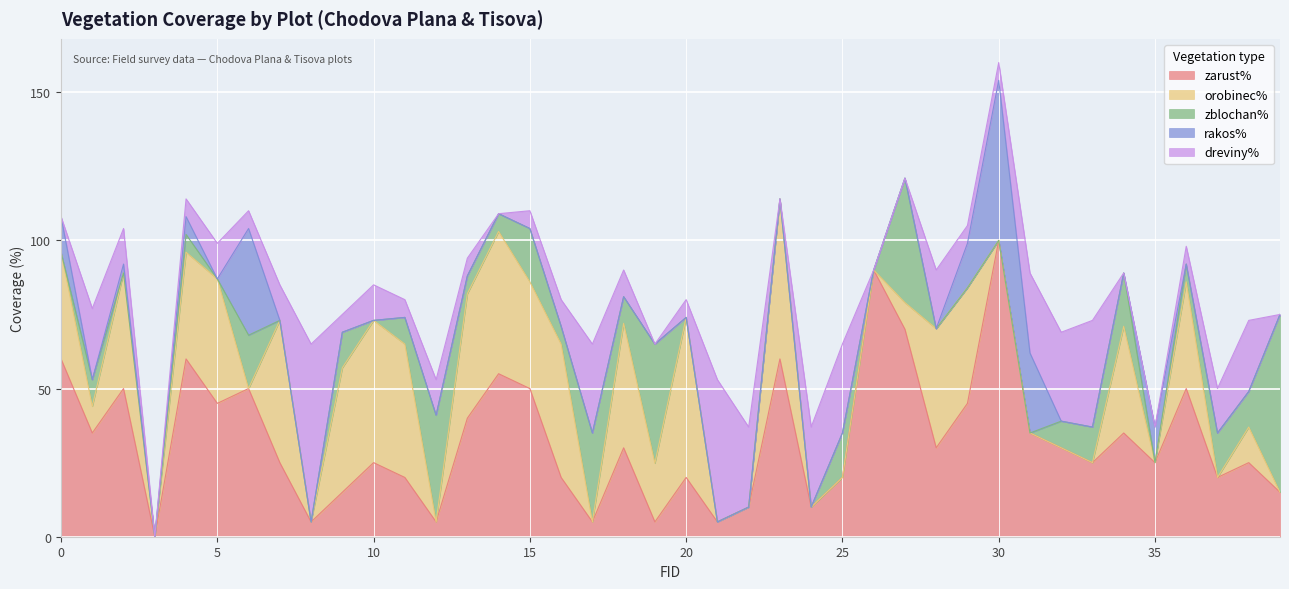

Reading right to left, transcribe all the data shown in this chart.

zarust%: 39=15.0	38=25.0	37=20.0	36=50.0	35=25.0	34=35.0	33=25.0	32=30.0	31=35.0	30=100.0	29=45.0	28=30.0	27=70.0	26=90.0	25=20.0	24=10.0	23=60.0	22=10.0	21=5.0	20=20.0	19=5.0	18=30.0	17=5.0	16=20.0	15=50.0	14=55.0	13=40.0	12=5.0	11=20.0	10=25.0	9=15.0	8=5.0	7=25.0	6=50.0	5=45.0	4=60.0	3=0.0	2=50.0	1=35.0	0=60.0
orobinec%: 39=0.0	38=12.0	37=0.0	36=36.0	35=0.0	34=36.0	33=0.0	32=0.0	31=0.0	30=0.0	29=39.0	28=40.2	27=9.0	26=0.0	25=0.0	24=0.0	23=54.0	22=0.0	21=0.0	20=54.0	19=19.8	18=42.0	17=0.0	16=45.0	15=36.0	14=48.0	13=42.0	12=0.0	11=45.0	10=48.0	9=42.0	8=0.0	7=48.0	6=0.0	5=42.0	4=36.0	3=0.0	2=39.0	1=9.0	0=36.0
zblochan%: 39=60.0	38=12.0	37=15.0	36=6.0	35=0.0	34=18.0	33=12.0	32=9.0	31=0.0	30=0.0	29=0.0	28=0.0	27=42.0	26=0.0	25=15.0	24=0.0	23=0.0	22=0.0	21=0.0	20=0.0	19=40.2	18=9.0	17=30.0	16=6.0	15=18.0	14=6.0	13=6.0	12=36.0	11=9.0	10=0.0	9=12.0	8=0.0	7=0.0	6=18.0	5=0.0	4=6.0	3=0.0	2=0.0	1=9.0	0=0.0
rakos%: 39=0.0	38=0.0	37=0.0	36=0.0	35=12.0	34=0.0	33=0.0	32=0.0	31=27.0	30=54.0	29=15.0	28=0.0	27=0.0	26=0.0	25=0.0	24=0.0	23=0.0	22=0.0	21=0.0	20=0.0	19=0.0	18=0.0	17=0.0	16=0.0	15=0.0	14=0.0	13=0.0	12=0.0	11=0.0	10=0.0	9=0.0	8=0.0	7=0.0	6=36.0	5=0.0	4=6.0	3=0.0	2=3.0	1=0.0	0=12.0
dreviny%: 39=0.0	38=24.0	37=15.0	36=6.0	35=0.0	34=0.0	33=36.0	32=30.0	31=27.0	30=6.0	29=6.0	28=19.8	27=0.0	26=0.0	25=30.0	24=27.0	23=0.0	22=27.0	21=48.0	20=6.0	19=0.0	18=9.0	17=30.0	16=9.0	15=6.0	14=0.0	13=6.0	12=12.0	11=6.0	10=12.0	9=6.0	8=60.0	7=12.0	6=6.0	5=12.0	4=6.0	3=0.0	2=12.0	1=24.0	0=0.0